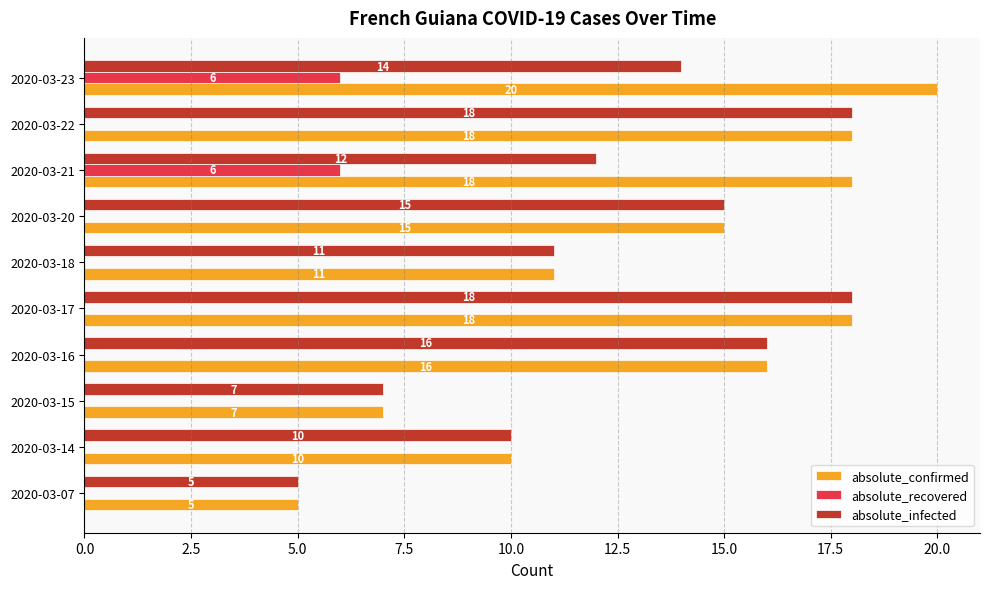

What is the average value of the absolute_recovered series?

1